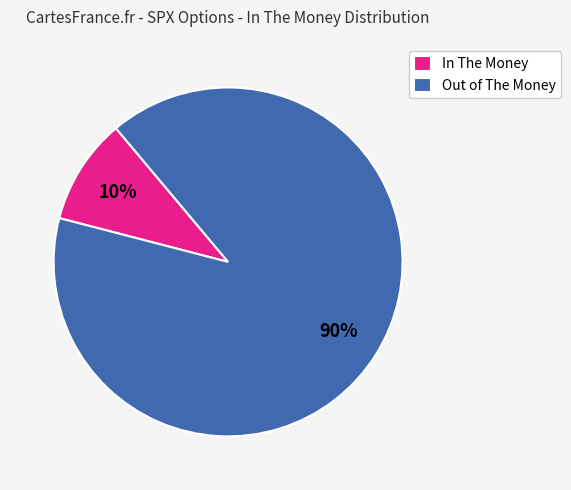

Do Out of The Money and In The Money together represent more than half of the pie?

Yes